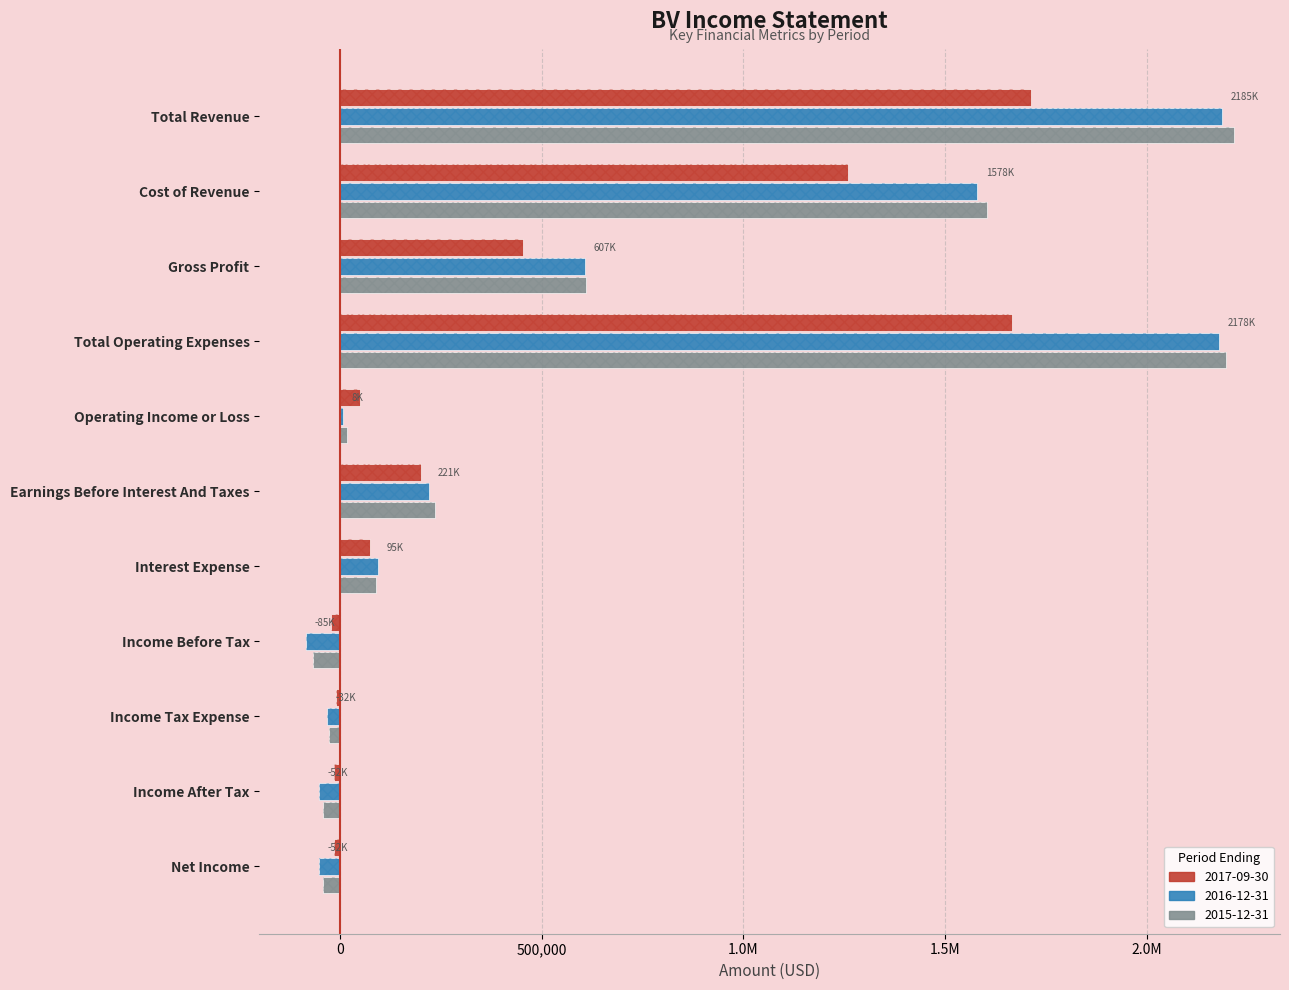

Reading right to left, extract all data points from this chart.

2017-09-30: -14000	-14000	-9300	-23200	73700	199800	49100	1664500	453800	1259800	1713600
2016-12-31: -52400	-52400	-32500	-84900	94700	220600	7600	2177700	607200	1578100	2185300
2015-12-31: -40600	-40600	-27100	-67700	89600	235400	18100	2196700	610300	1604600	2214800